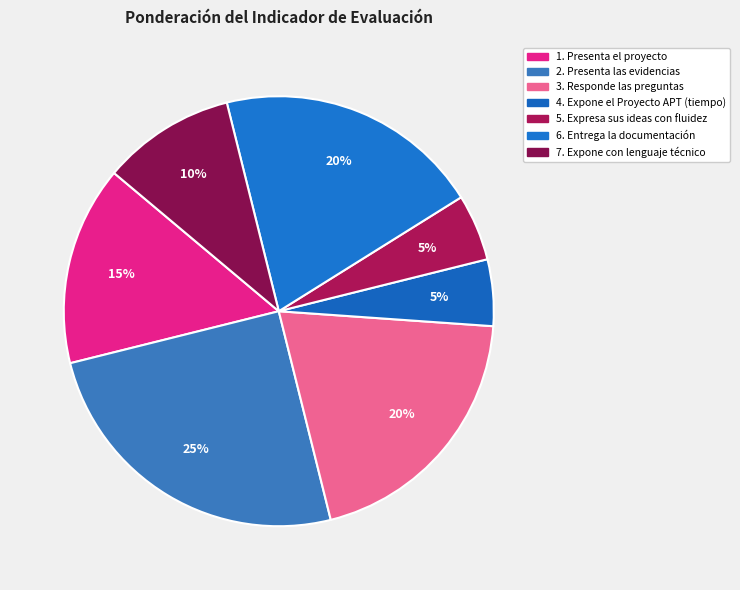

To the nearest percent, what percentage of the pie is 7. Expone con lenguaje técnico?

10%